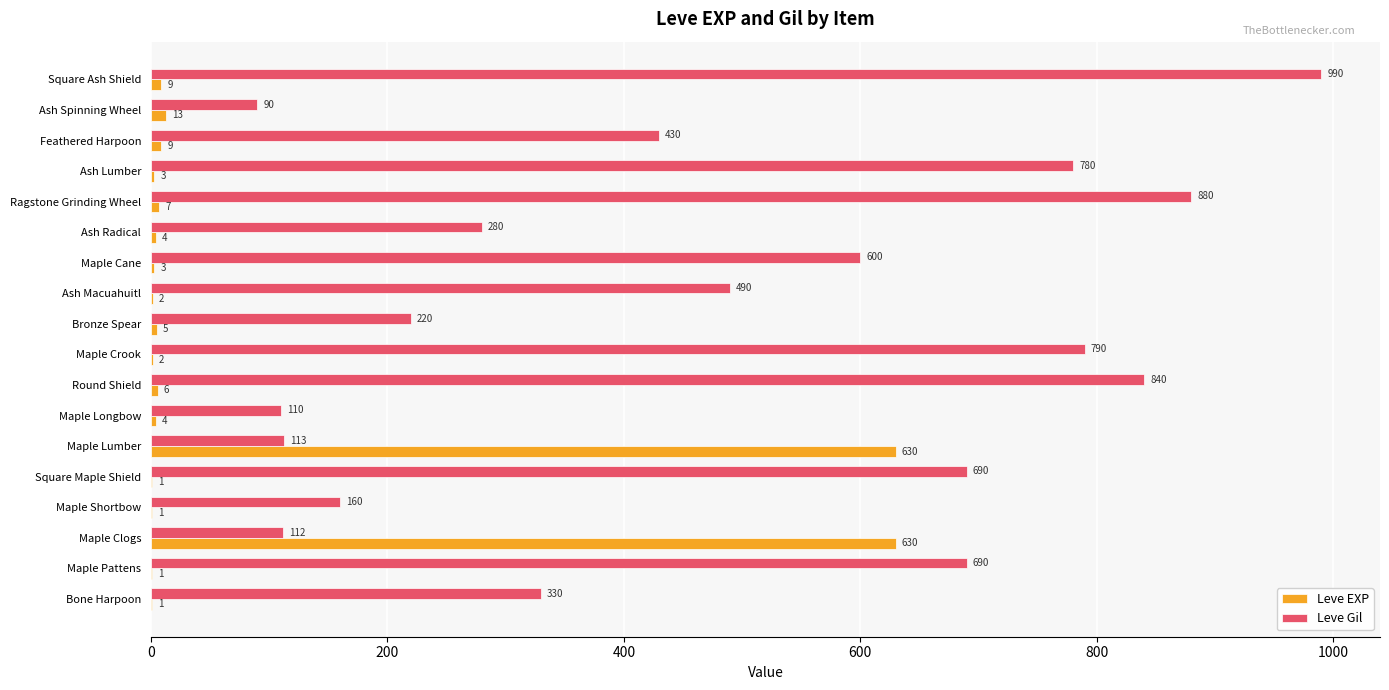

What is the maximum value shown in the chart?

990